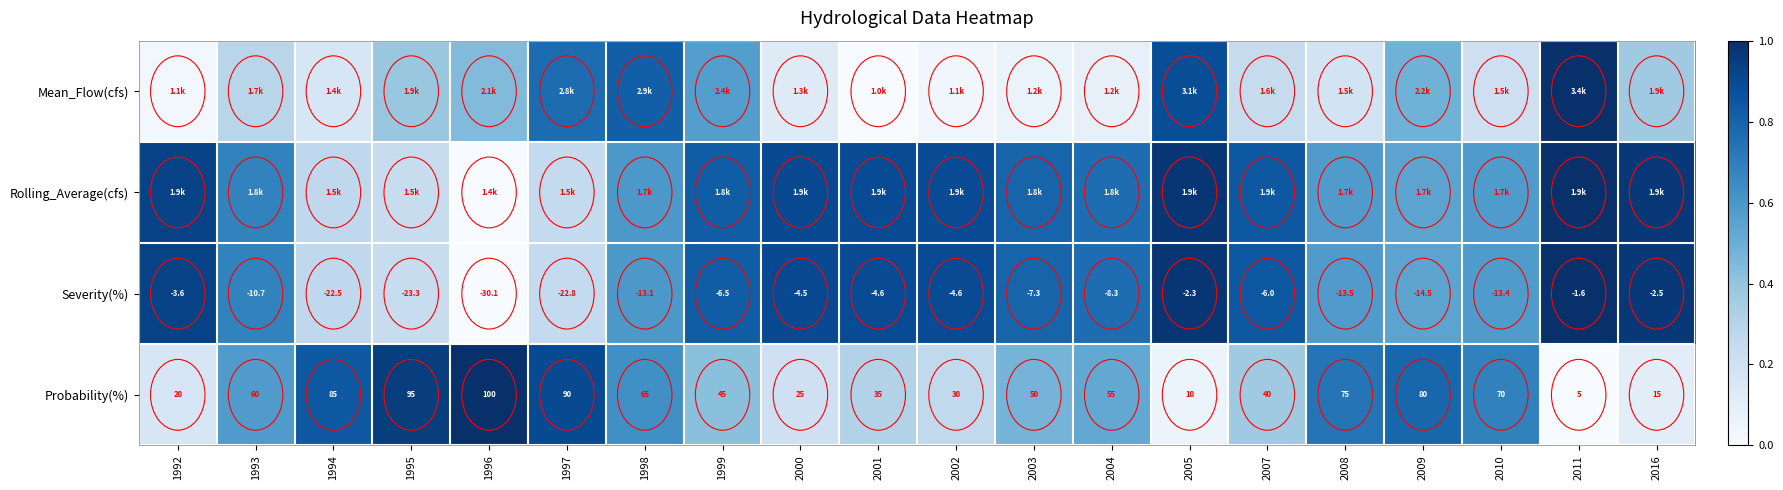

Between 1994 and 2016, which series saw the biggest shift?

Probability(%)